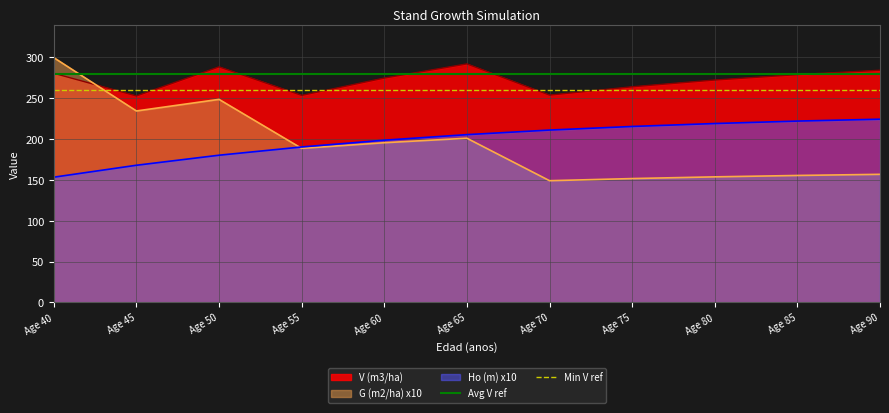

What is the lowest value of the G (m2/ha) x10 series?

149.0